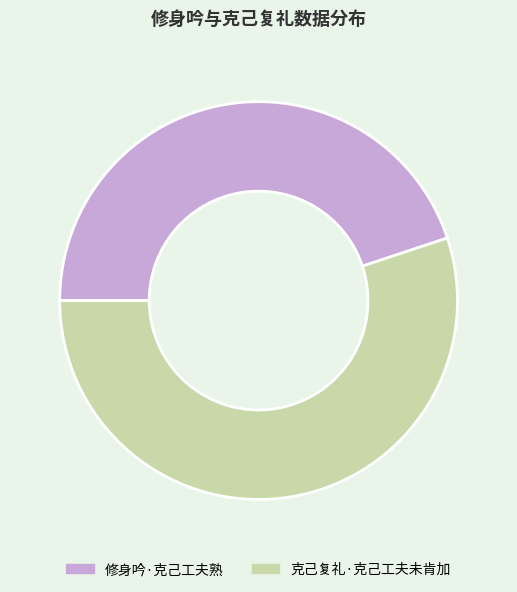

Approximately how many times larger is the value at 克己复礼·克己工夫未肯加 compared to 修身吟·克己工夫熟?

1.2